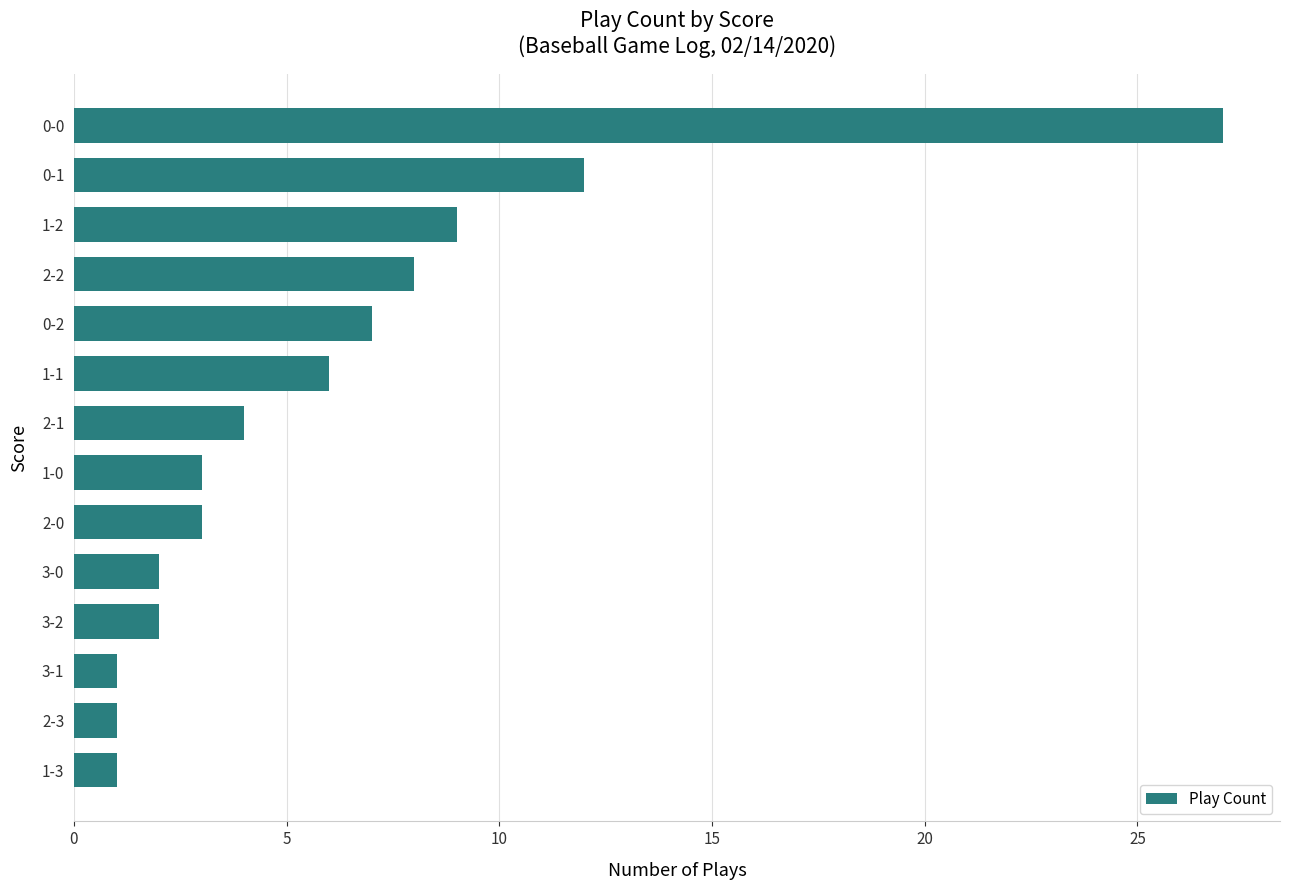

What is the label of the 4th bar from the top?

2-2